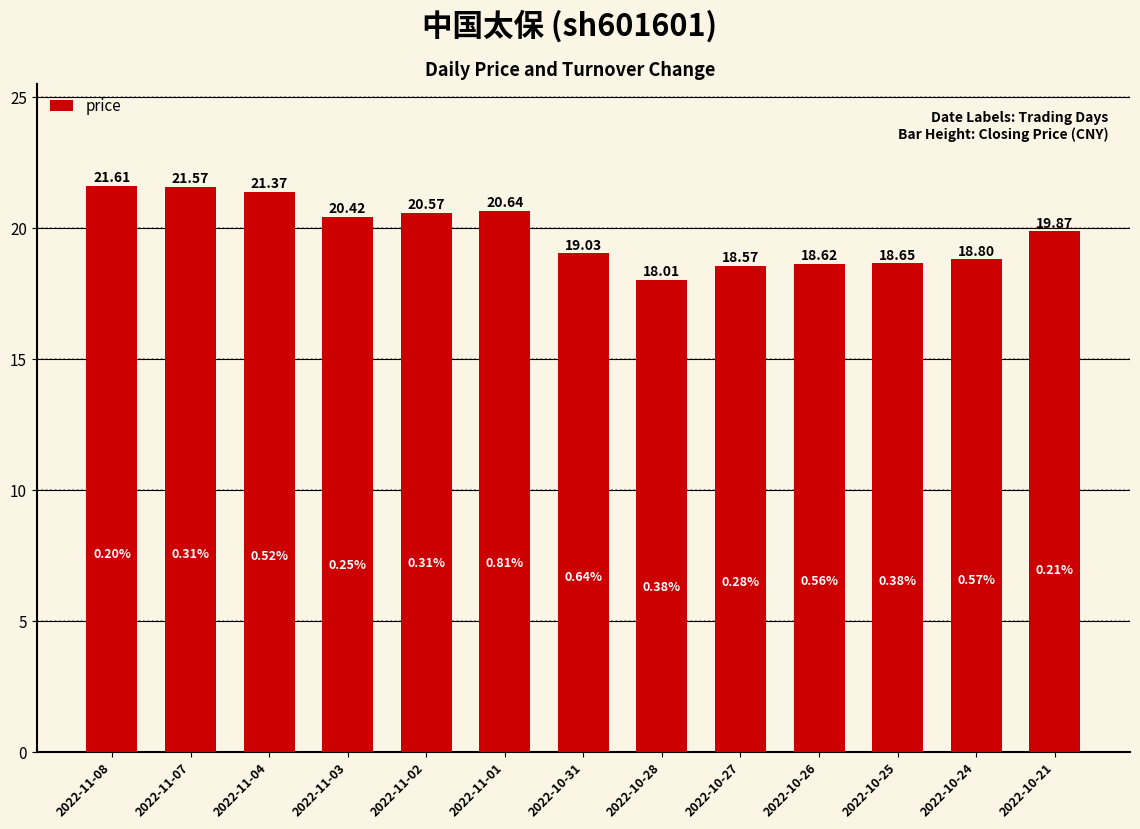

Rank the categories by value from lowest to highest.

2022-10-28, 2022-10-27, 2022-10-26, 2022-10-25, 2022-10-24, 2022-10-31, 2022-10-21, 2022-11-03, 2022-11-02, 2022-11-01, 2022-11-04, 2022-11-07, 2022-11-08